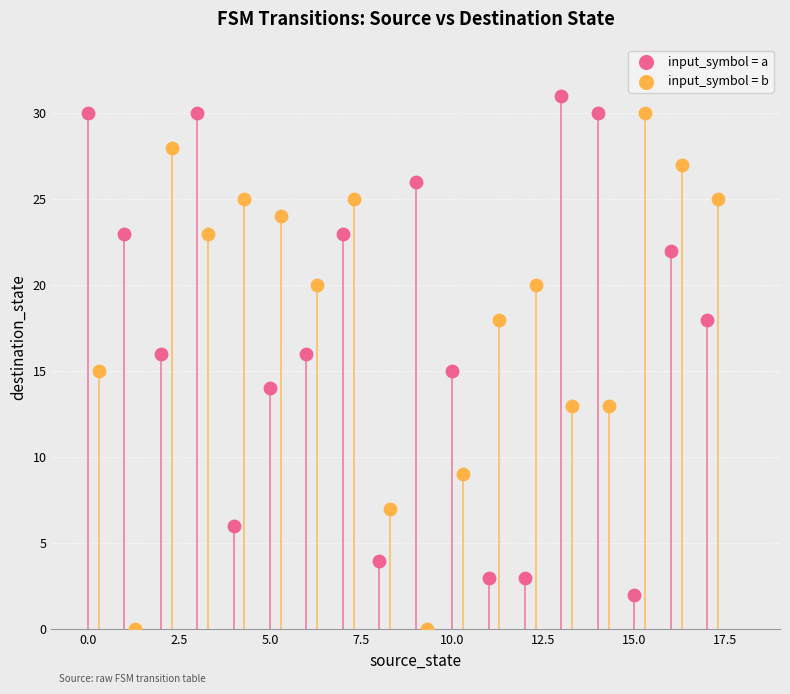

What are all the series names shown in the legend?

input_symbol = a, input_symbol = b